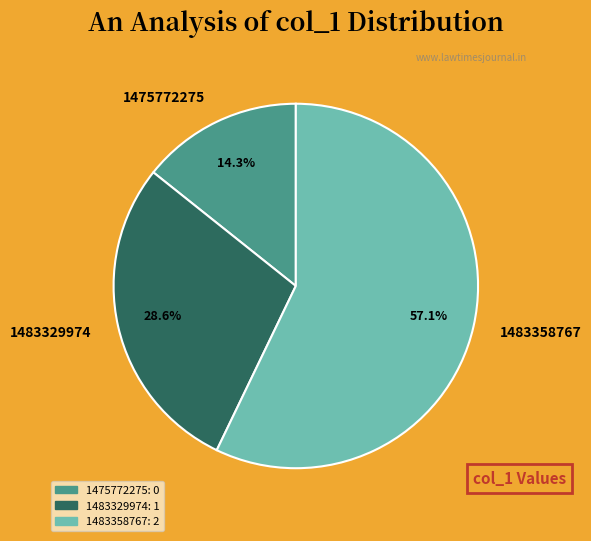

How many segments does this pie chart have?

3